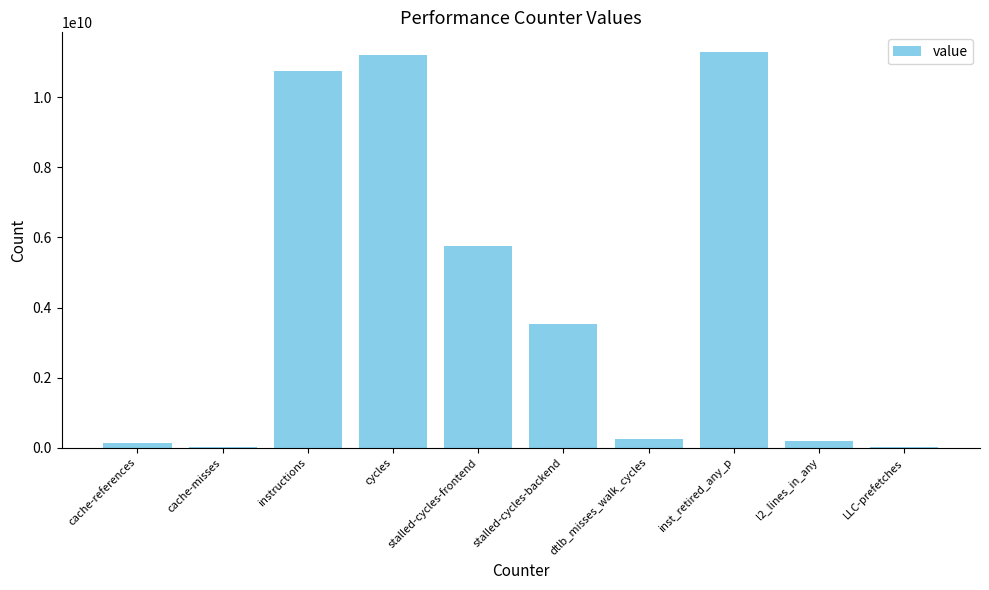

True or false: the data shows 248931287 at dtlb_misses_walk_cycles.

True